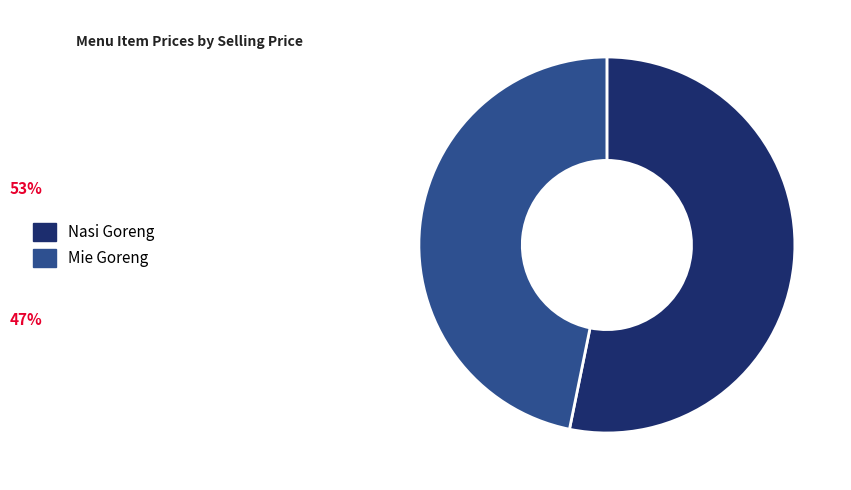

How many slices are in this pie chart?

2